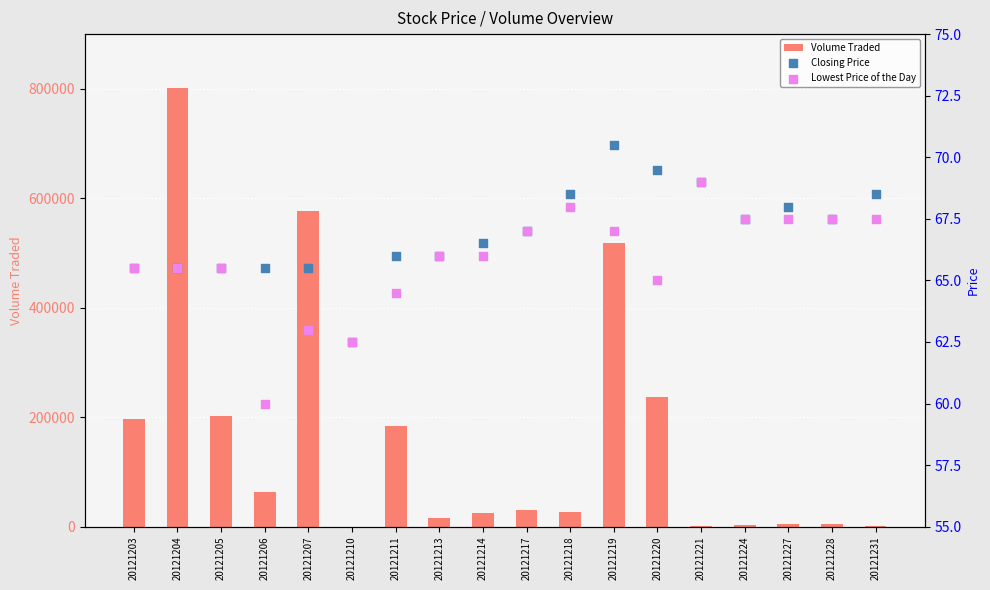

At which category is the sum across all series the highest?

20121204